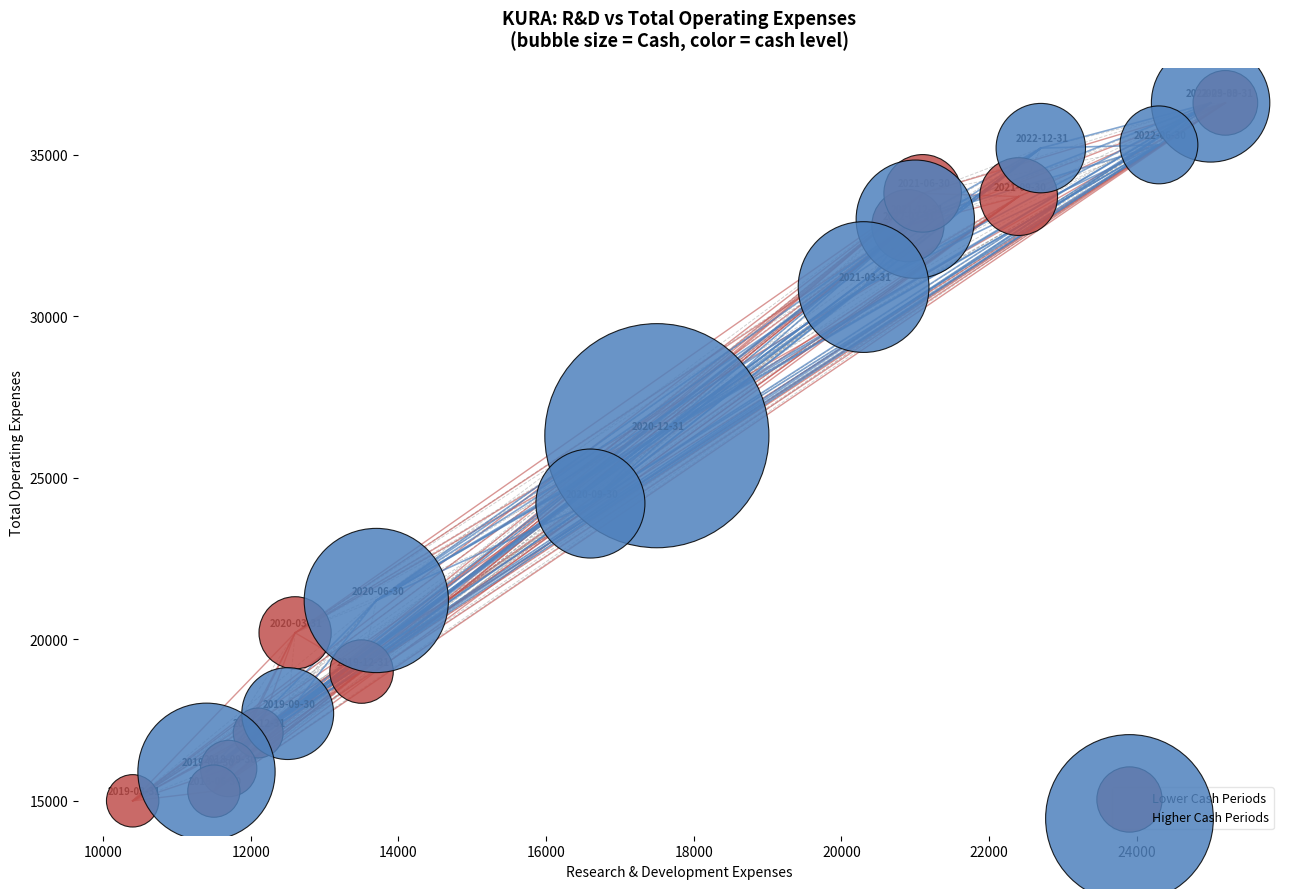

Which series reaches the minimum Y coordinate?

Lower Cash Periods